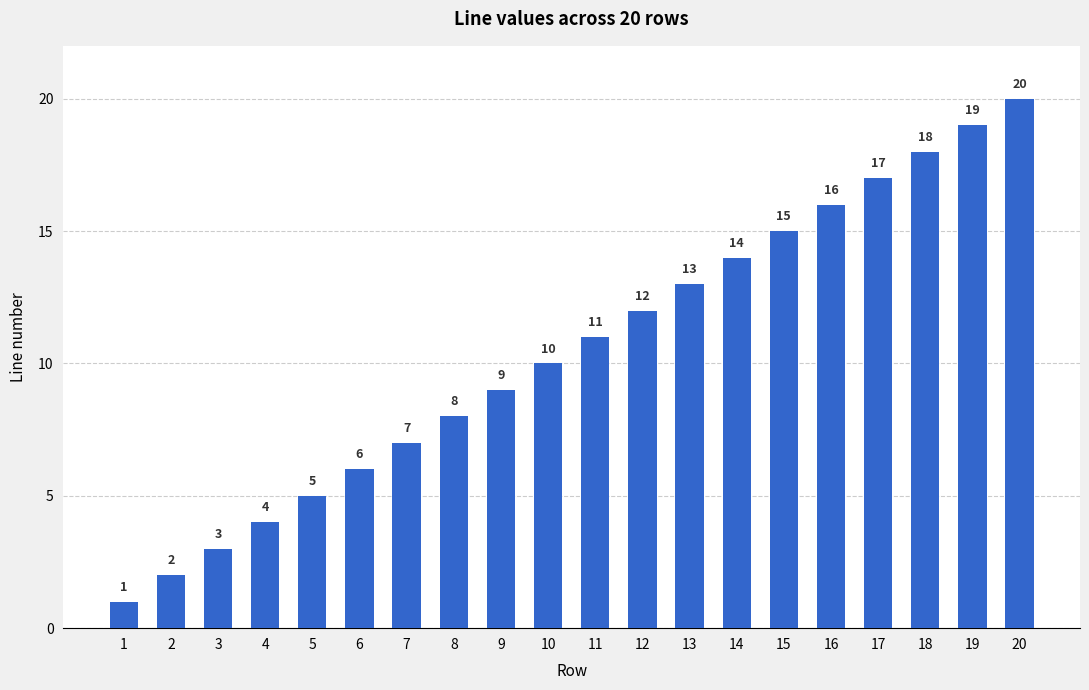

How many series are shown in this chart?

1